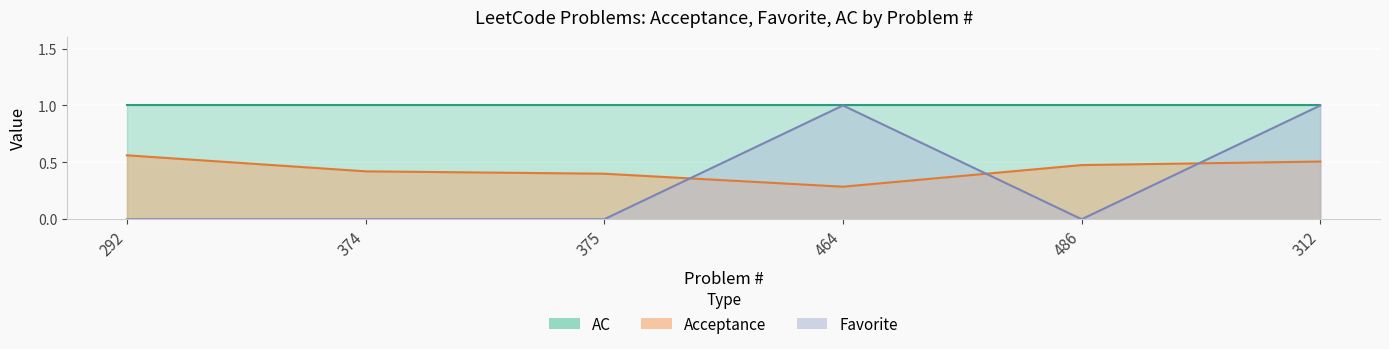

True or false: Favorite has a value of 0.7 at 486.

False